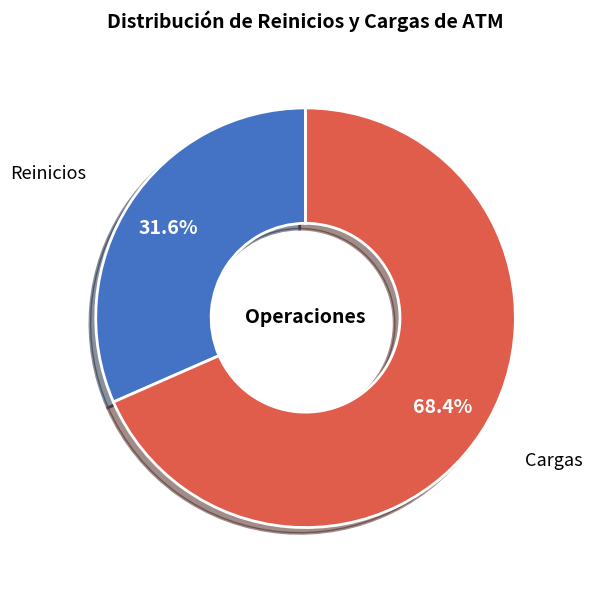

What percentage is the Reinicios slice, to the nearest percent?

32%